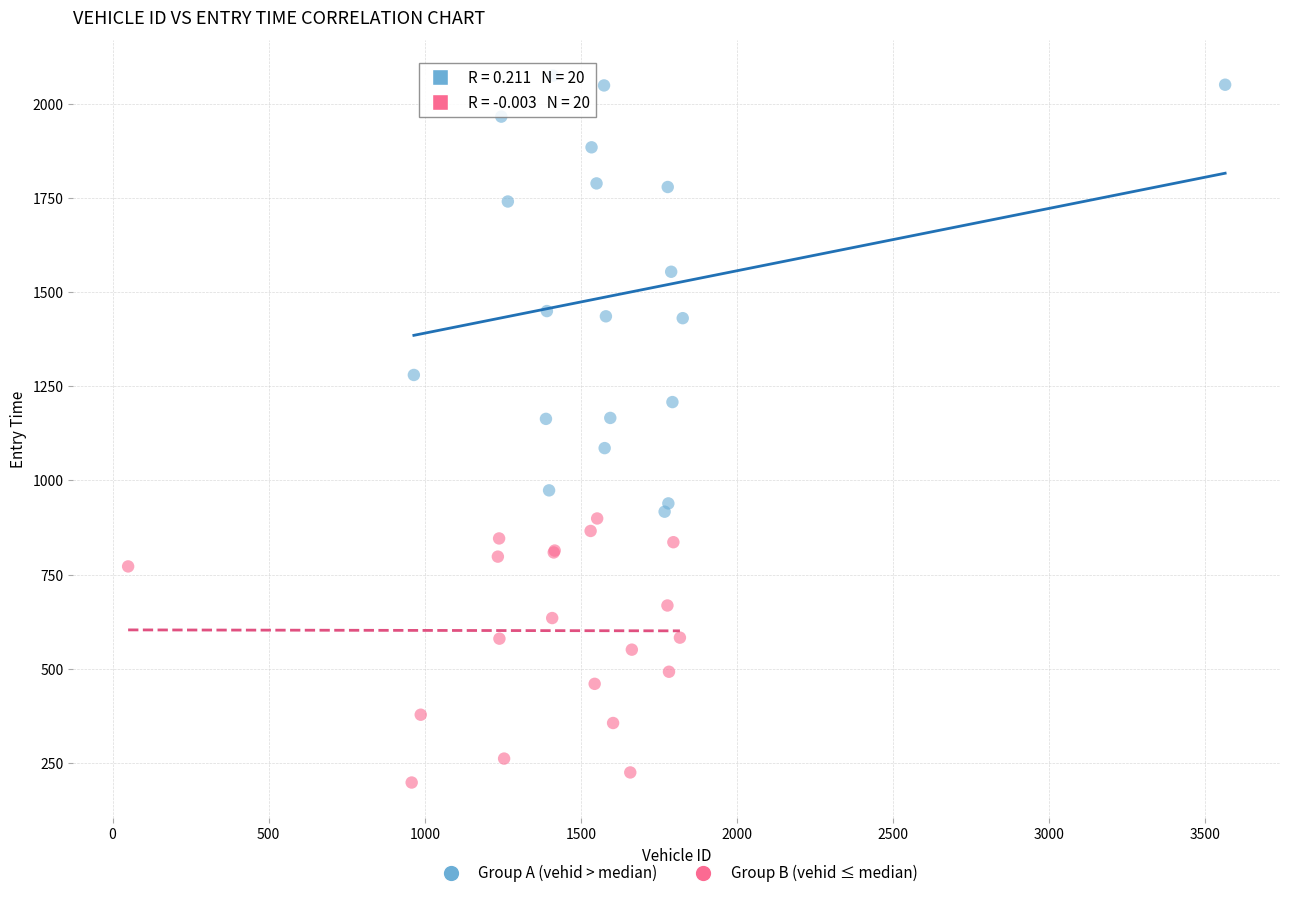

Which series reaches the minimum Y coordinate?

Group B (vehid ≤ median)